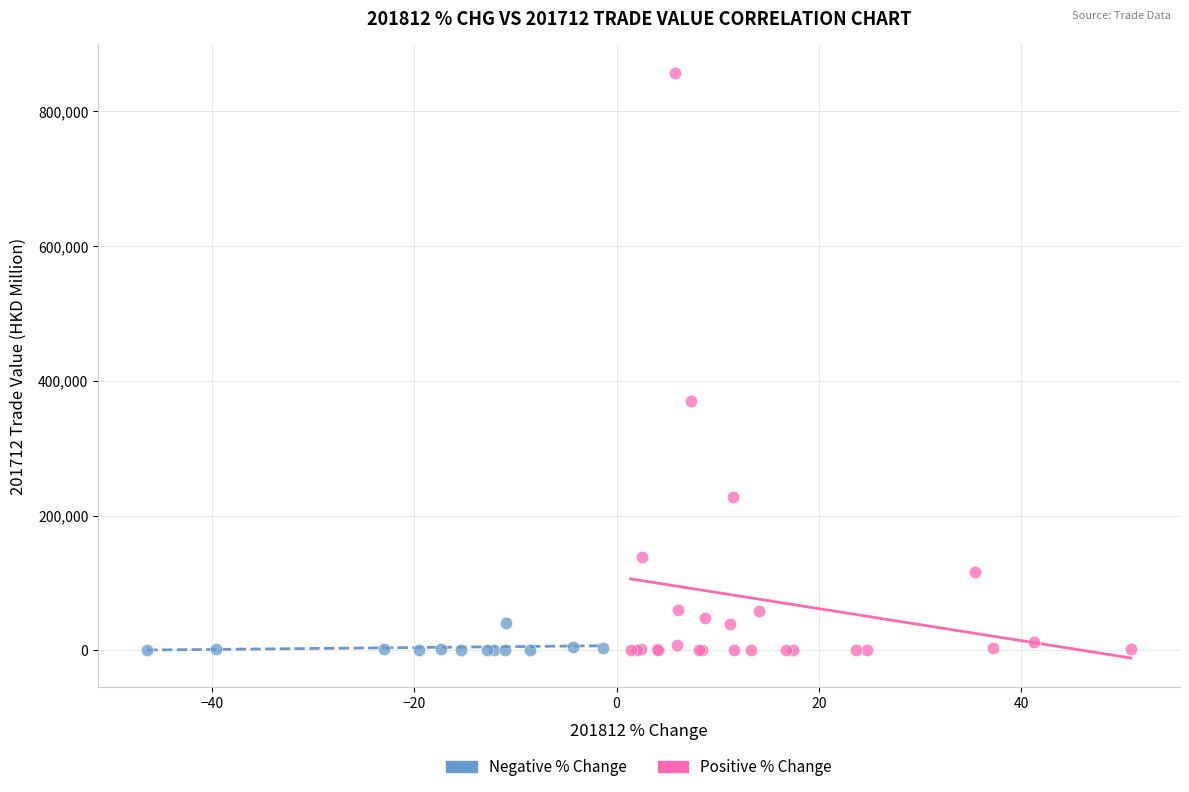

Which series has the largest Y range (max minus min)?

Positive % Change